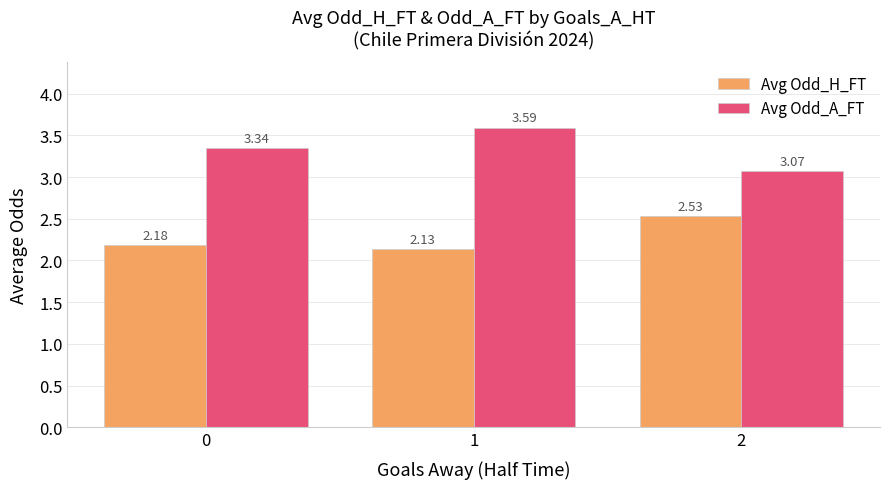

How many bars are there in each group?

2